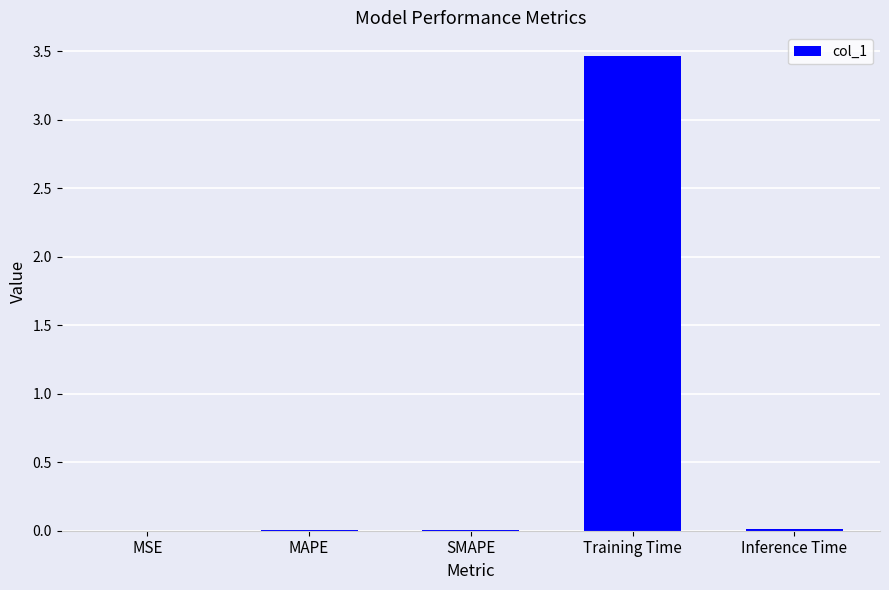

Which category has the highest value across all series?

Training Time